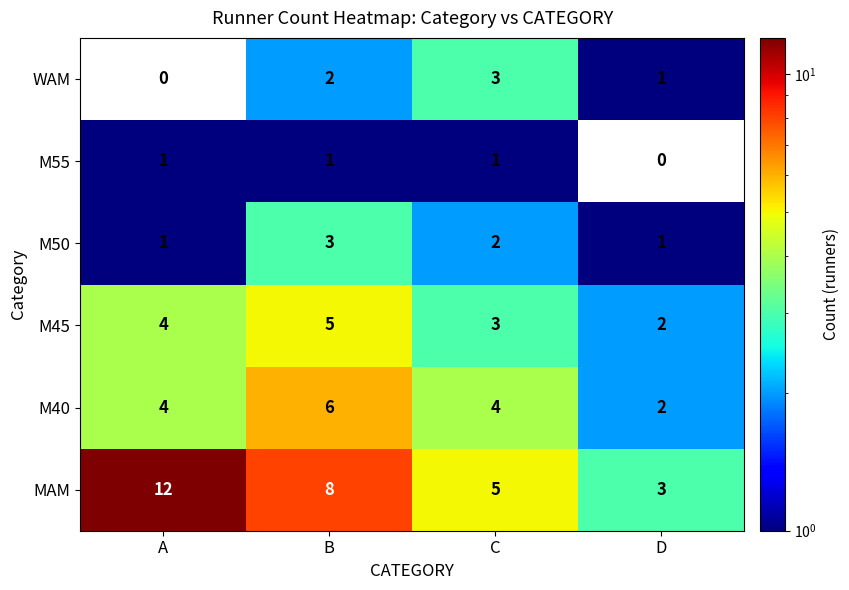

What is the greatest value displayed?

12